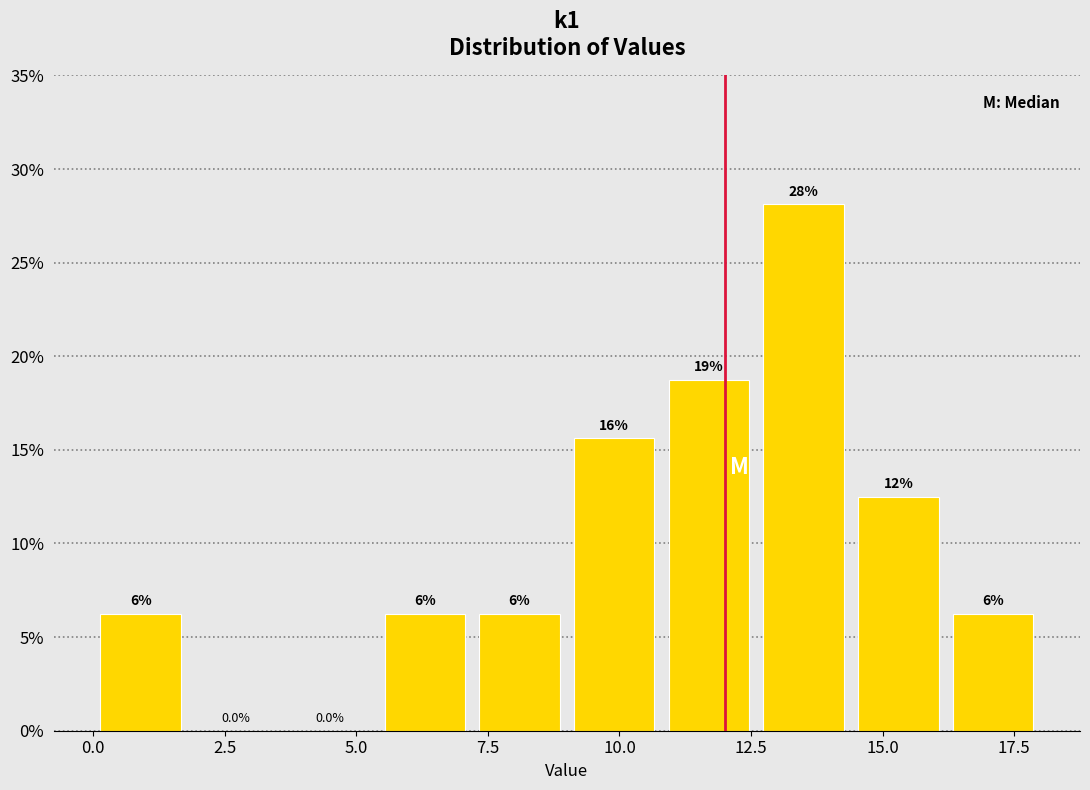

Read against the x-axis, roughly where is the centre of the tallest bar?

13.5